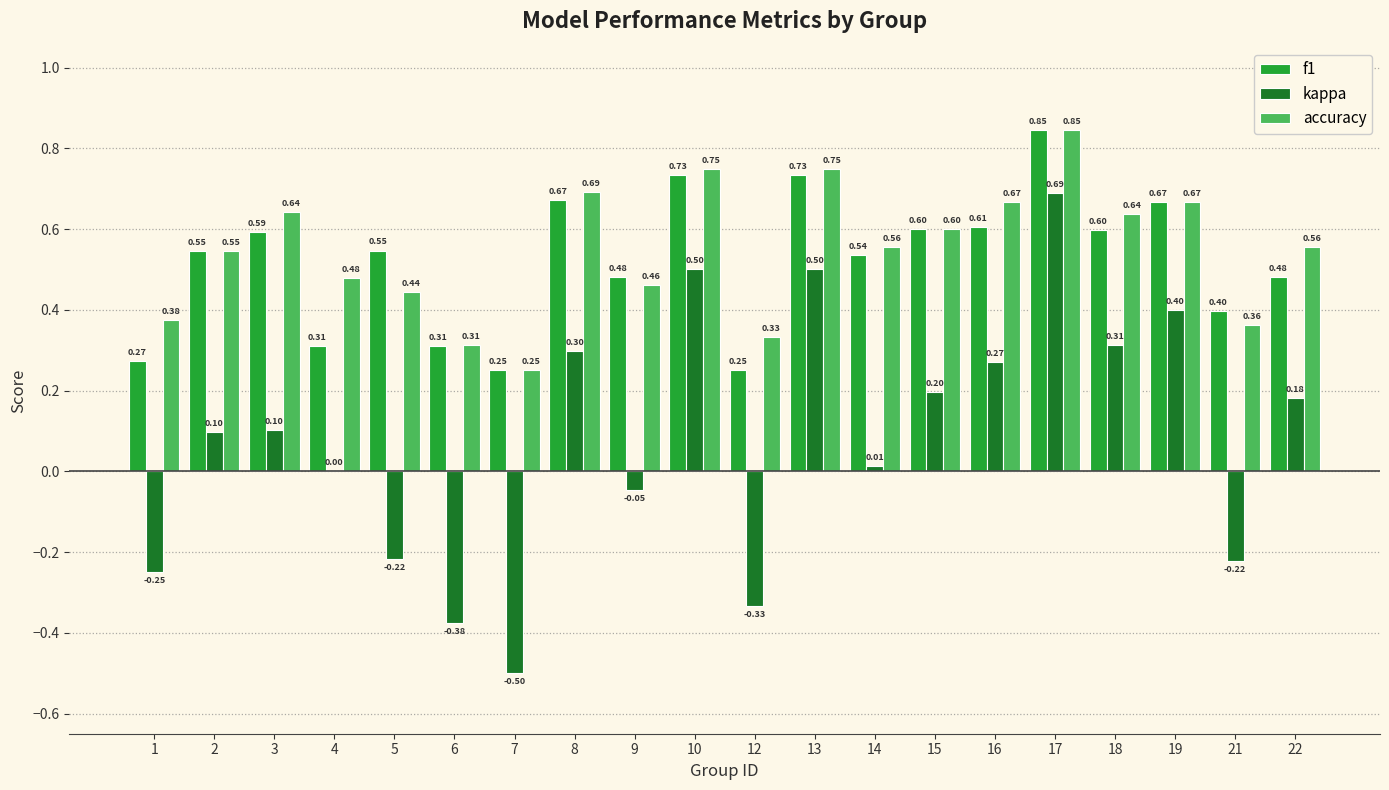

Which series changed the most between 8 and 21?

kappa